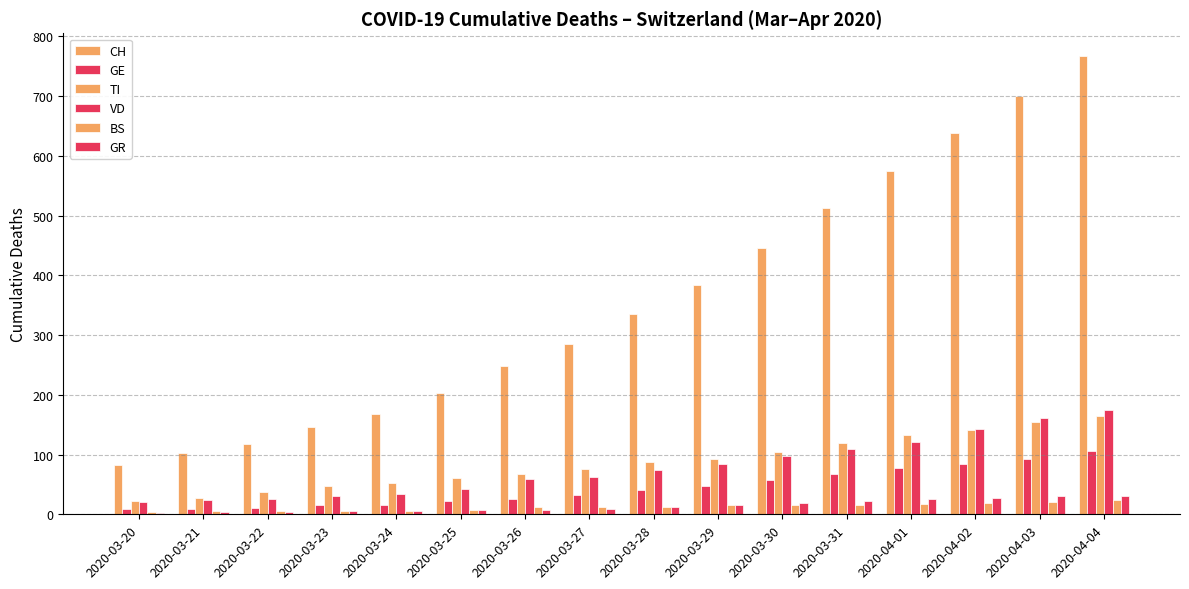

Which series has the largest total across all categories?

CH